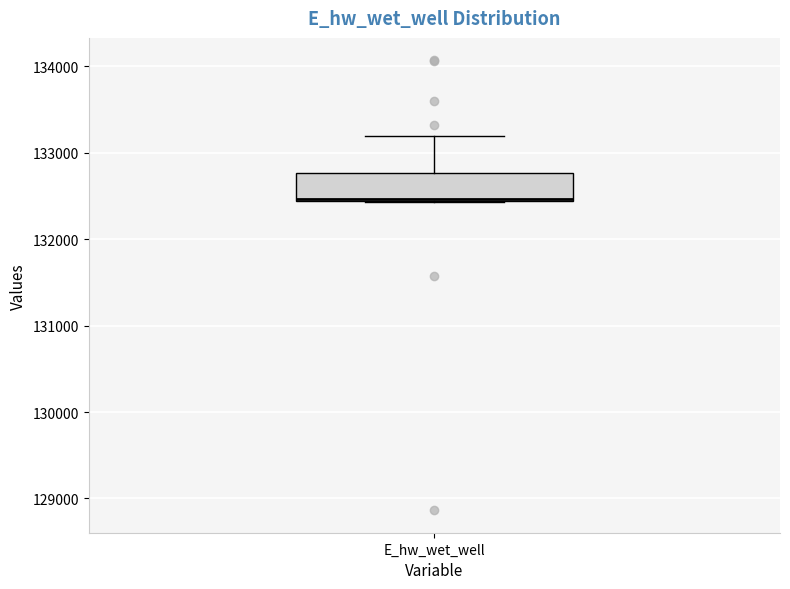

Where is the upper edge of the box for E_hw_wet_well on the y-axis? The values are not printed on the chart, so give them approximately, as read against the axis.

132800